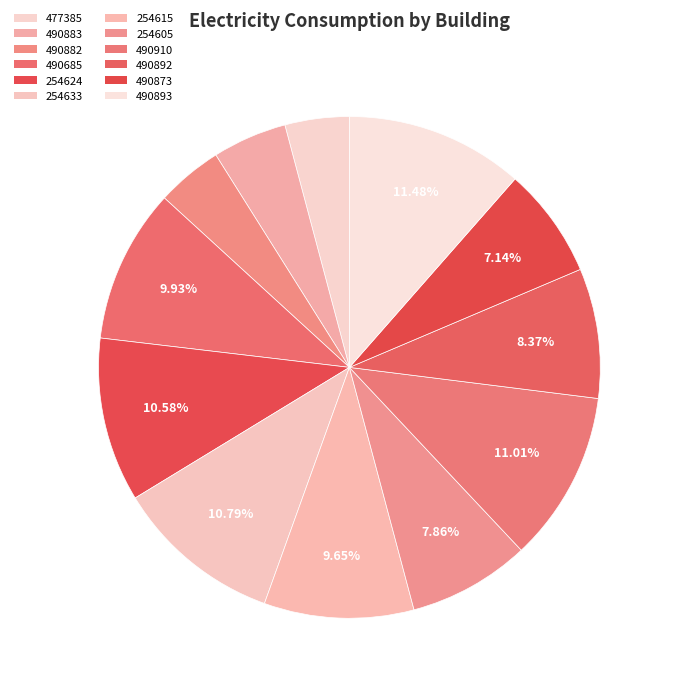

How many slices are in this pie chart?

12